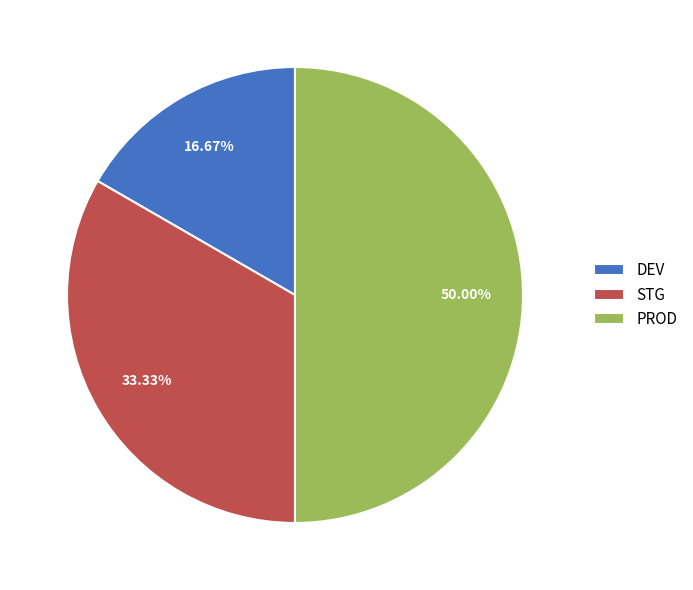

Between STG and PROD, which is larger?

PROD